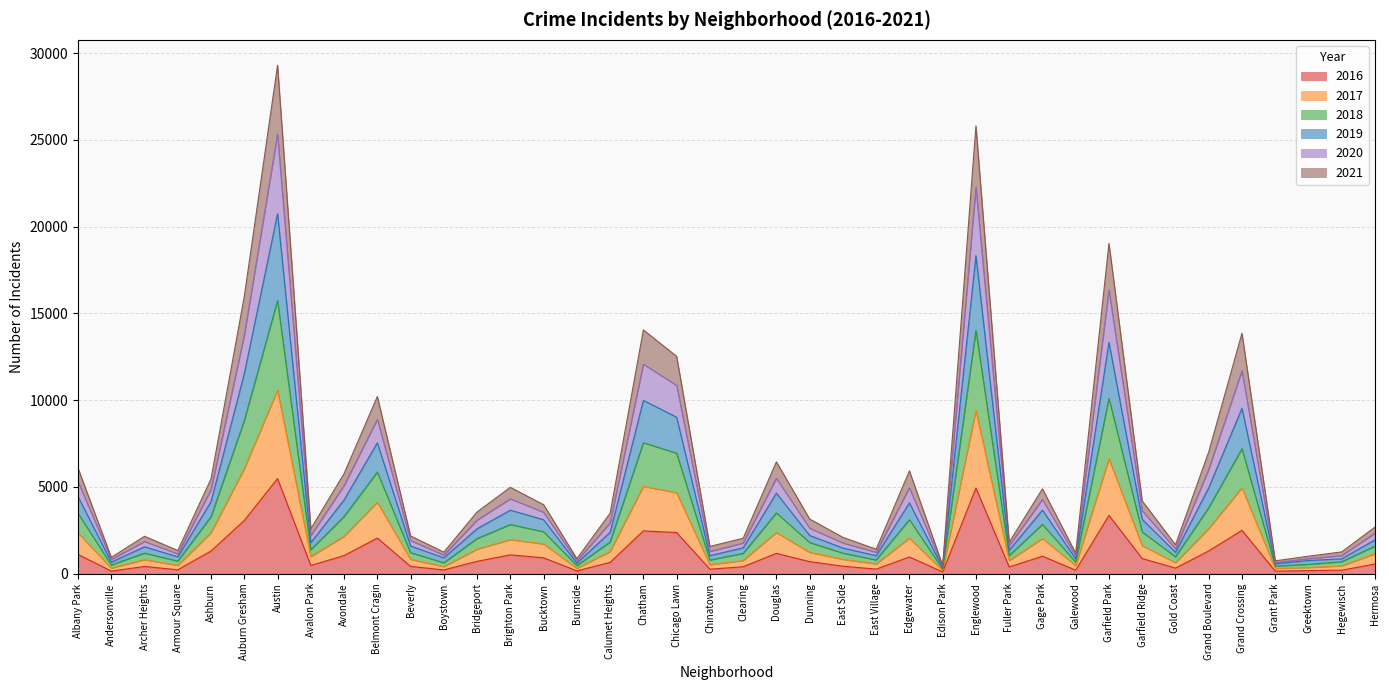

What are all the series names shown in the legend?

2016, 2017, 2018, 2019, 2020, 2021